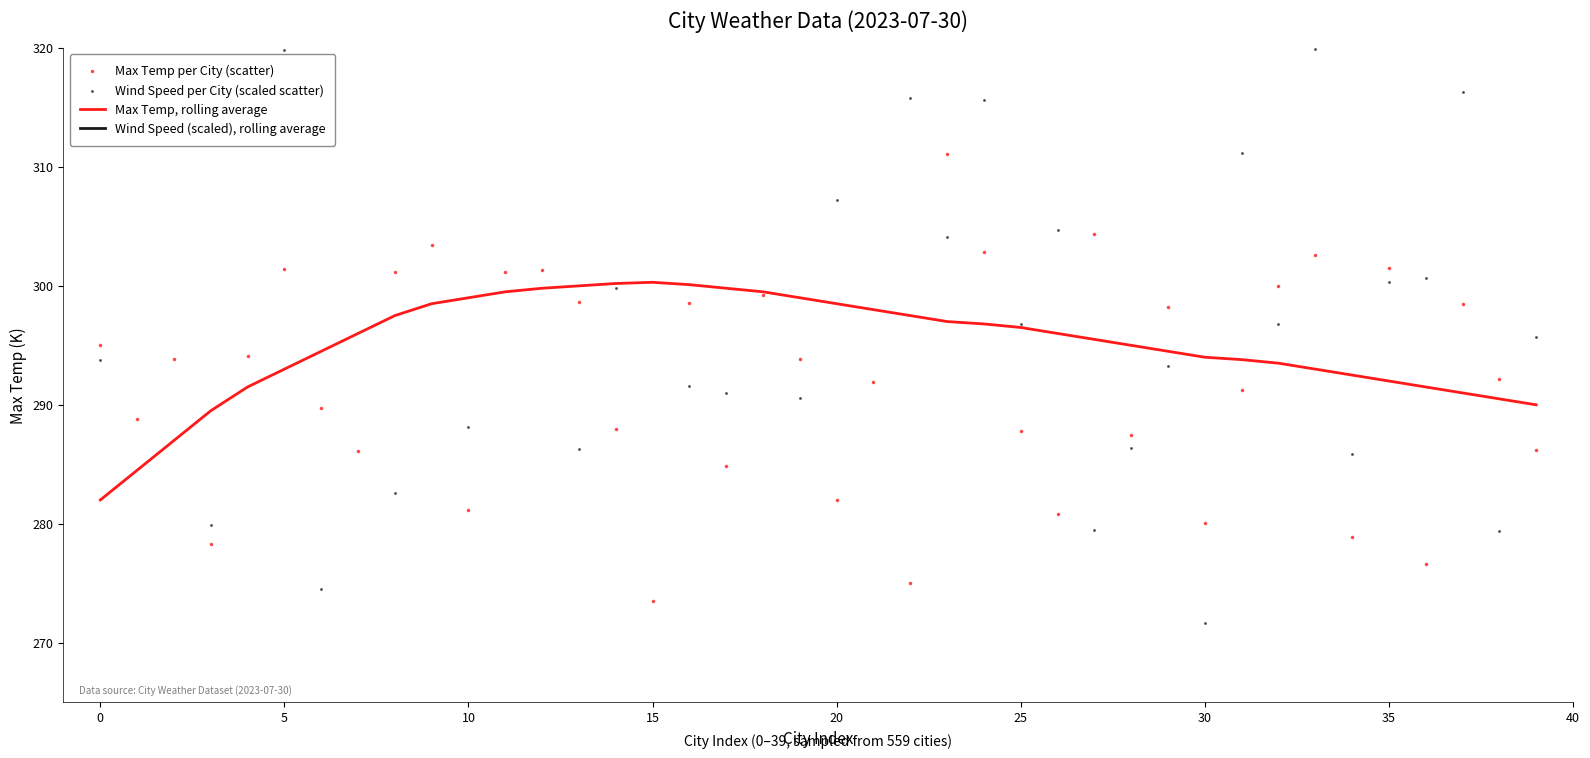

Is the value of Wind Speed (scaled), rolling average at 28 greater than the value of Max Temp, rolling average at 27?

No